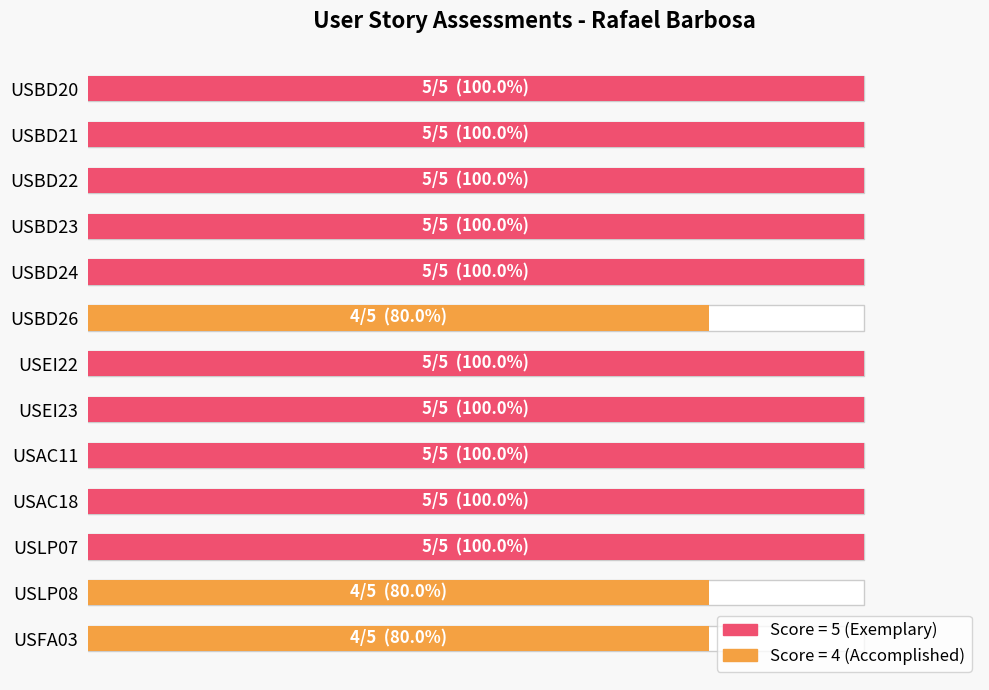

What is the smallest value displayed?

80